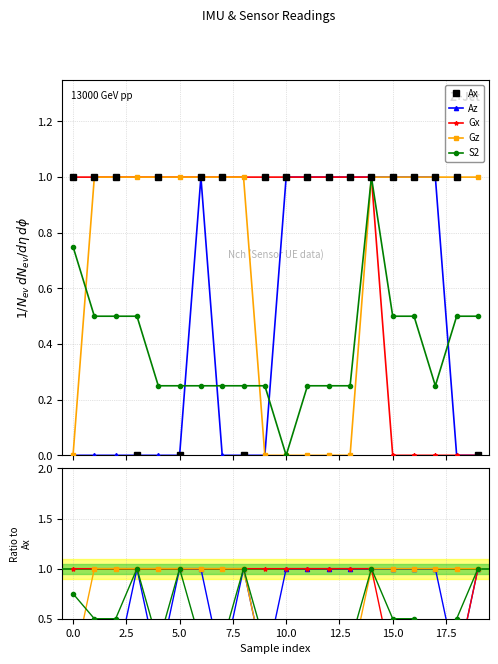

Is this an area chart (filled region under the line)?

No